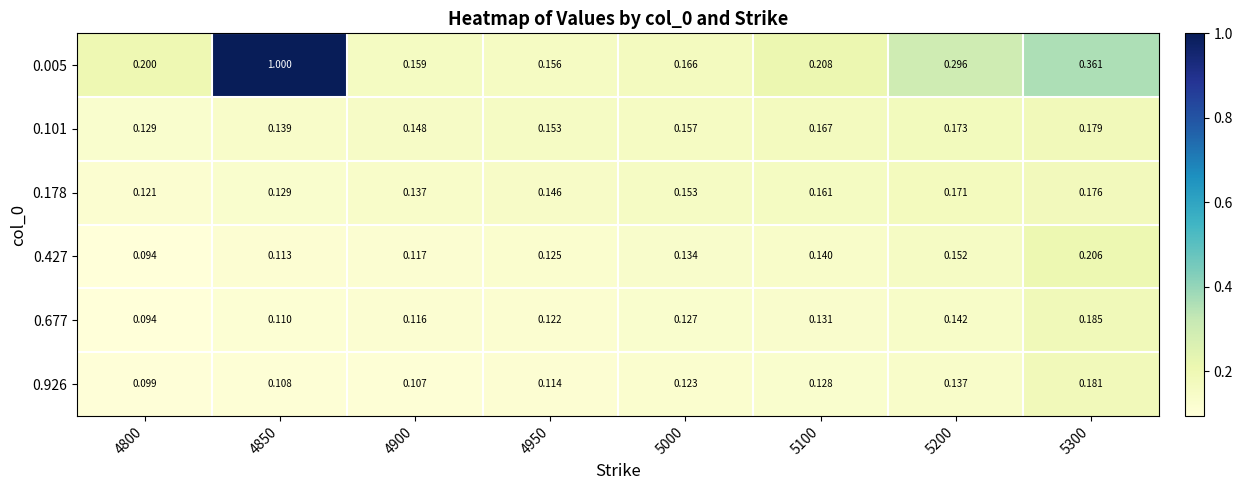

What is the total value across all series at 5000?

0.9